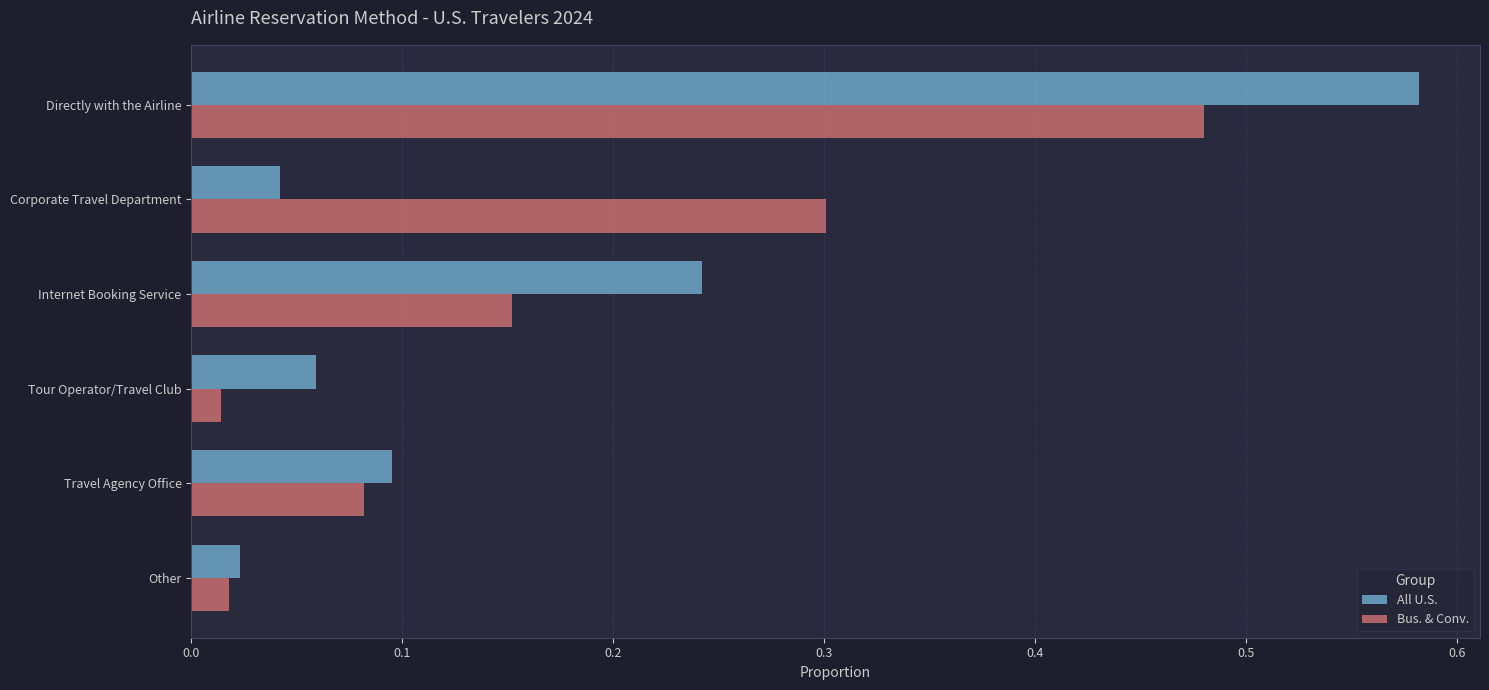

Which series has the largest range (max minus min)?

All U.S.